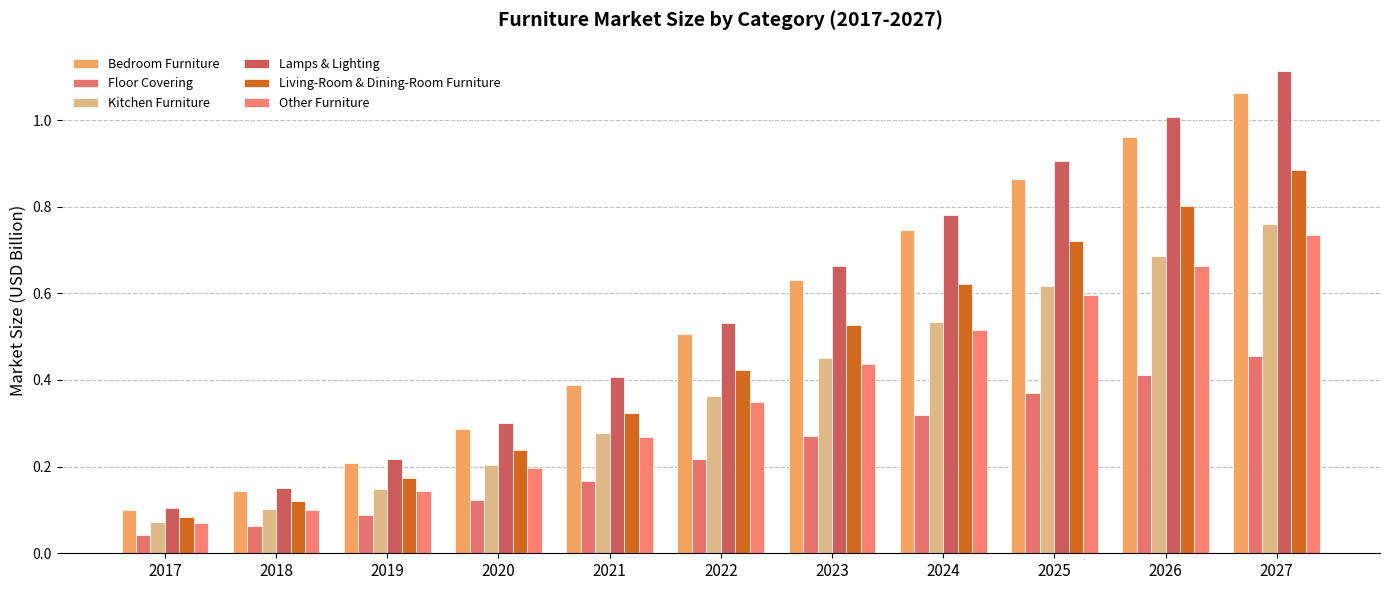

Is the value of Other Furniture at 2022 greater than the value of Bedroom Furniture at 2021?

No